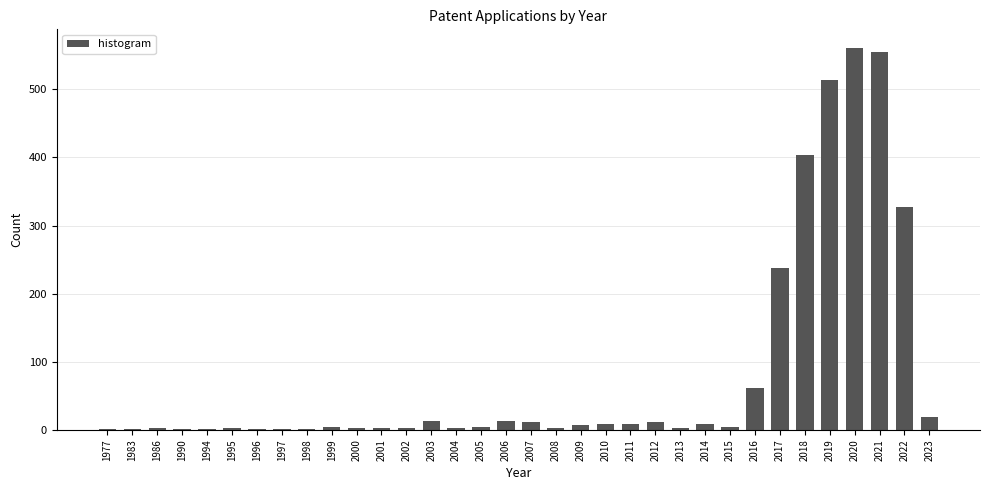

What is the maximum value shown in the chart?

560